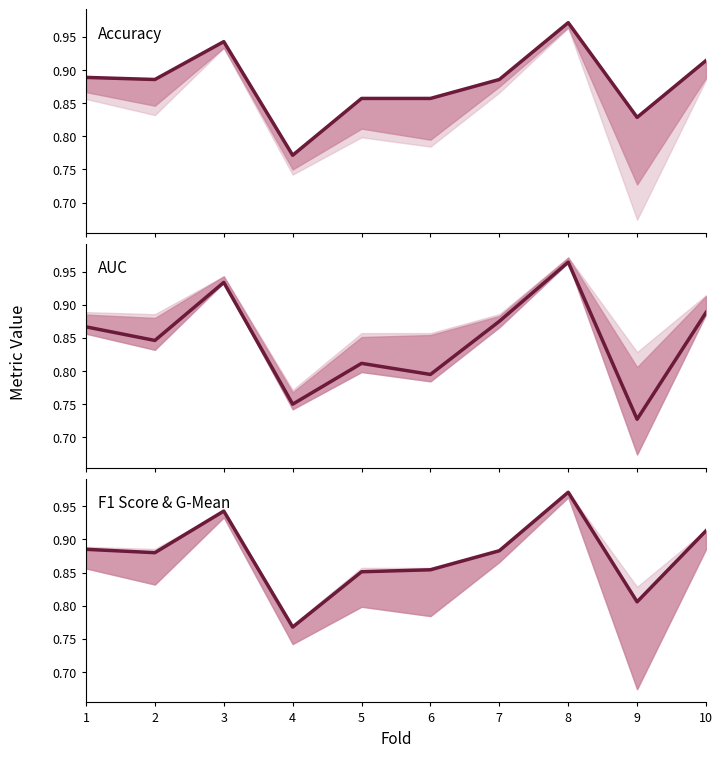

How many lines are shown in the chart?

3